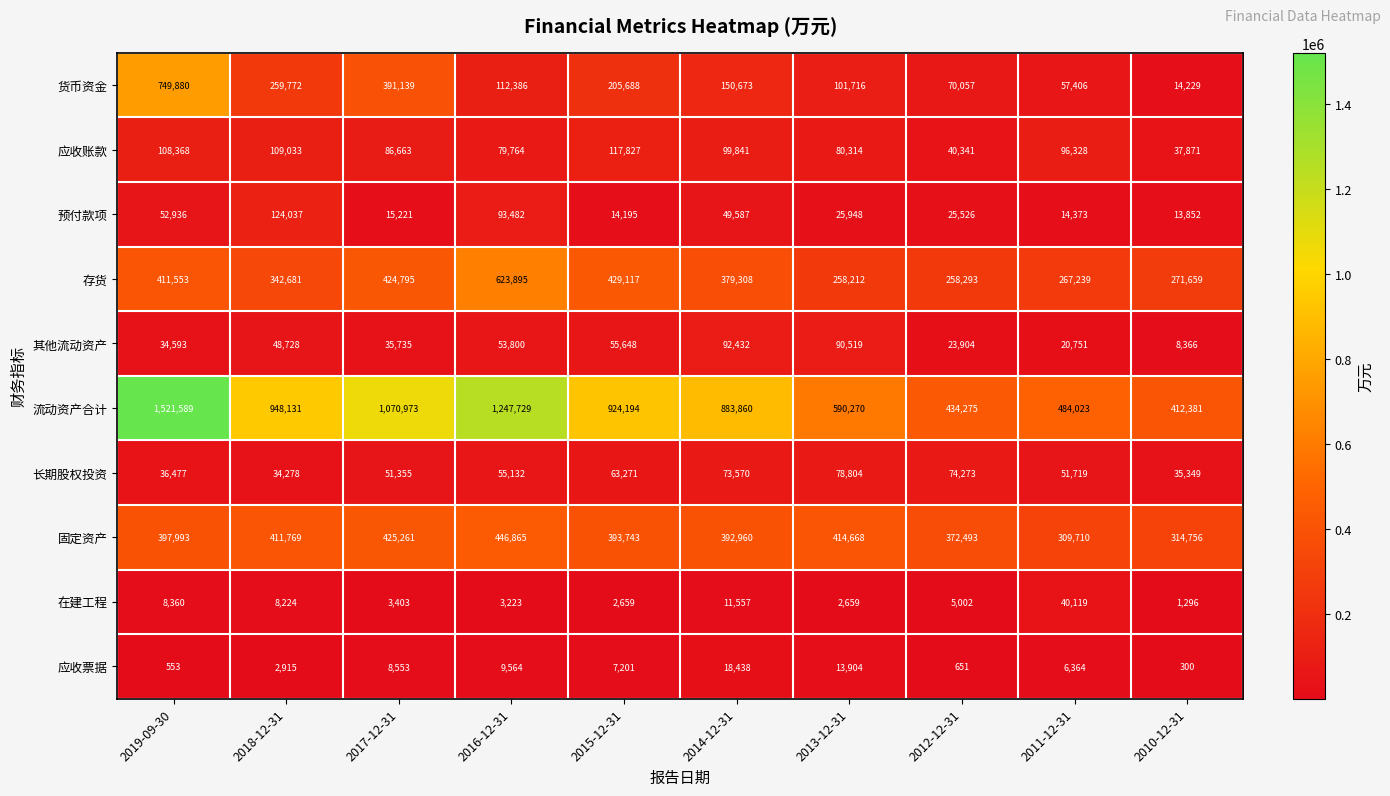

How many series are shown in this chart?

10